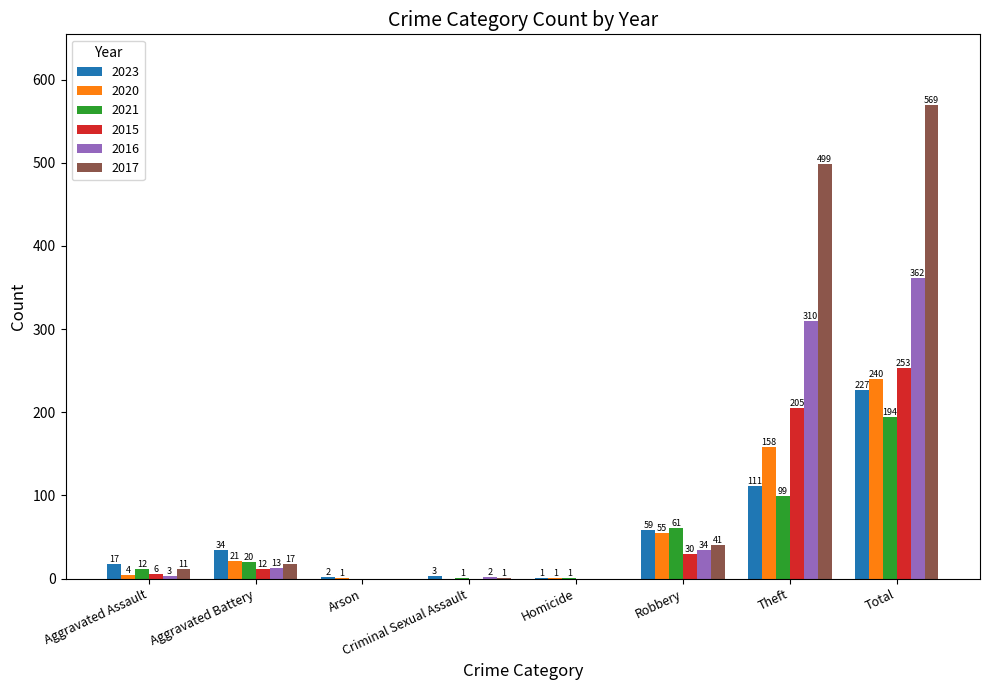

What is the highest value of the 2015 series?

253